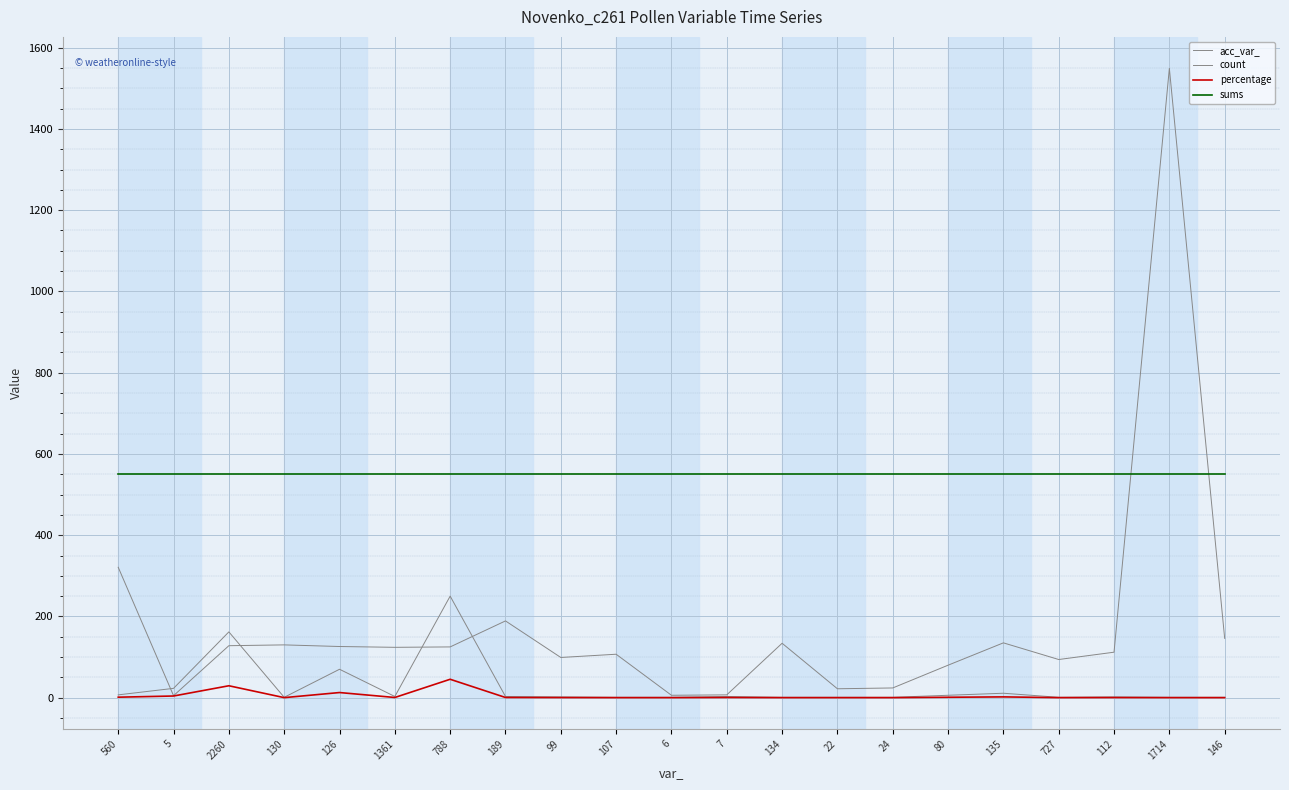

How many lines are shown in the chart?

4